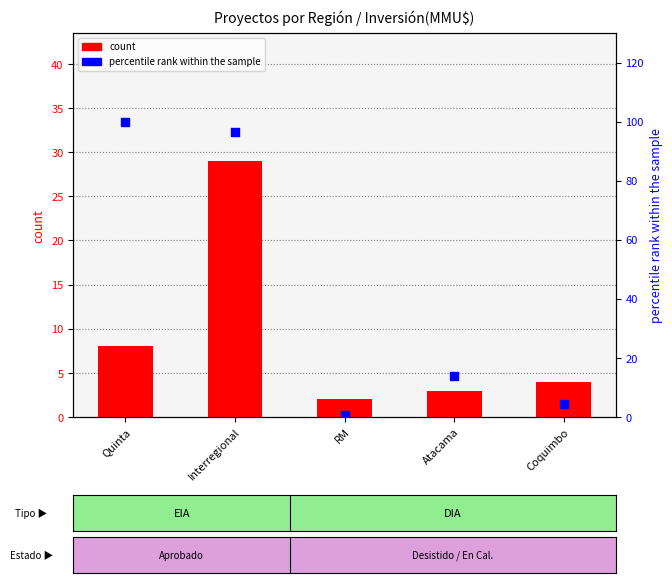

Which series contains the highest Y value?

percentile rank within the sample